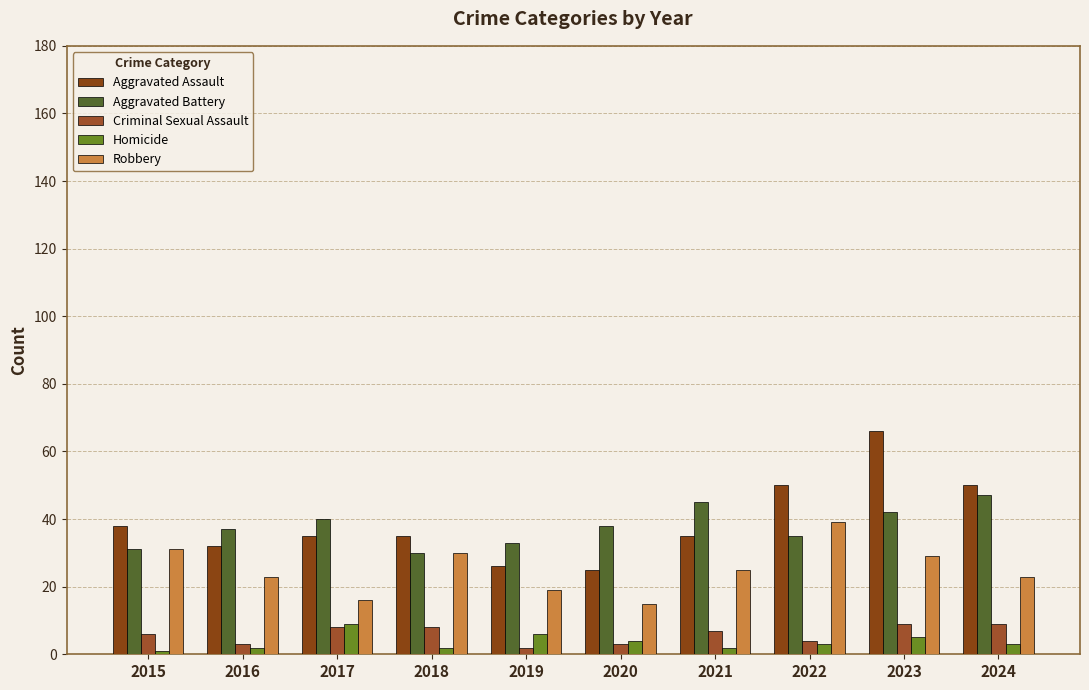

What is the difference between the Criminal Sexual Assault values at 2022 and 2021?

3